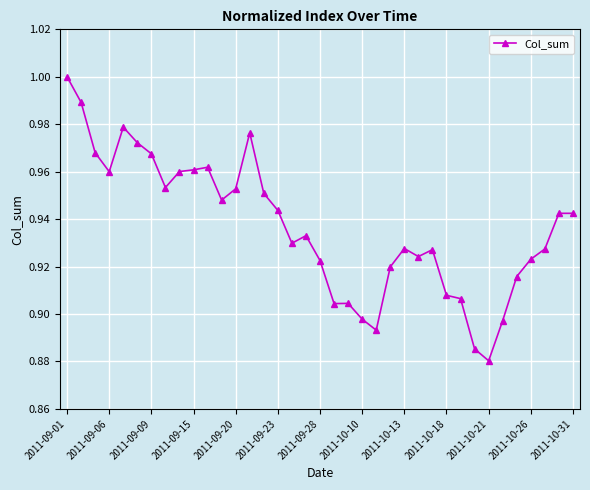

True or false: the data has more than 0 interior local peaks.

True